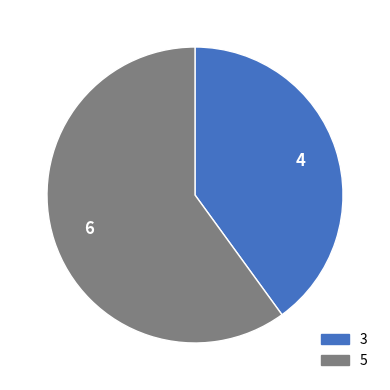

Count the number of slices in the pie.

2